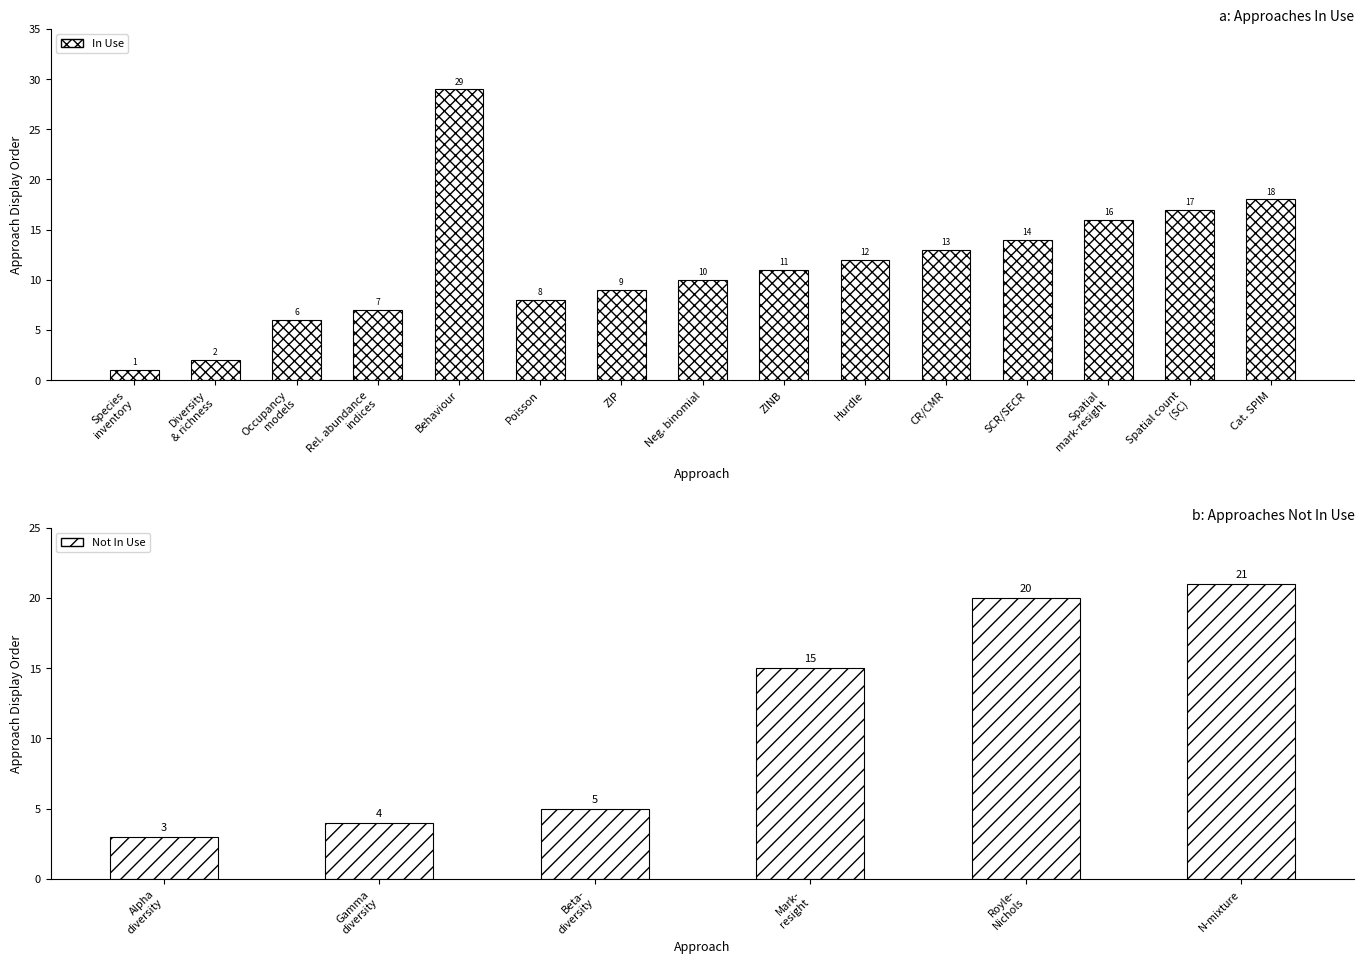

The chart shows a value of 8 at Mark- resight. True or false?

False